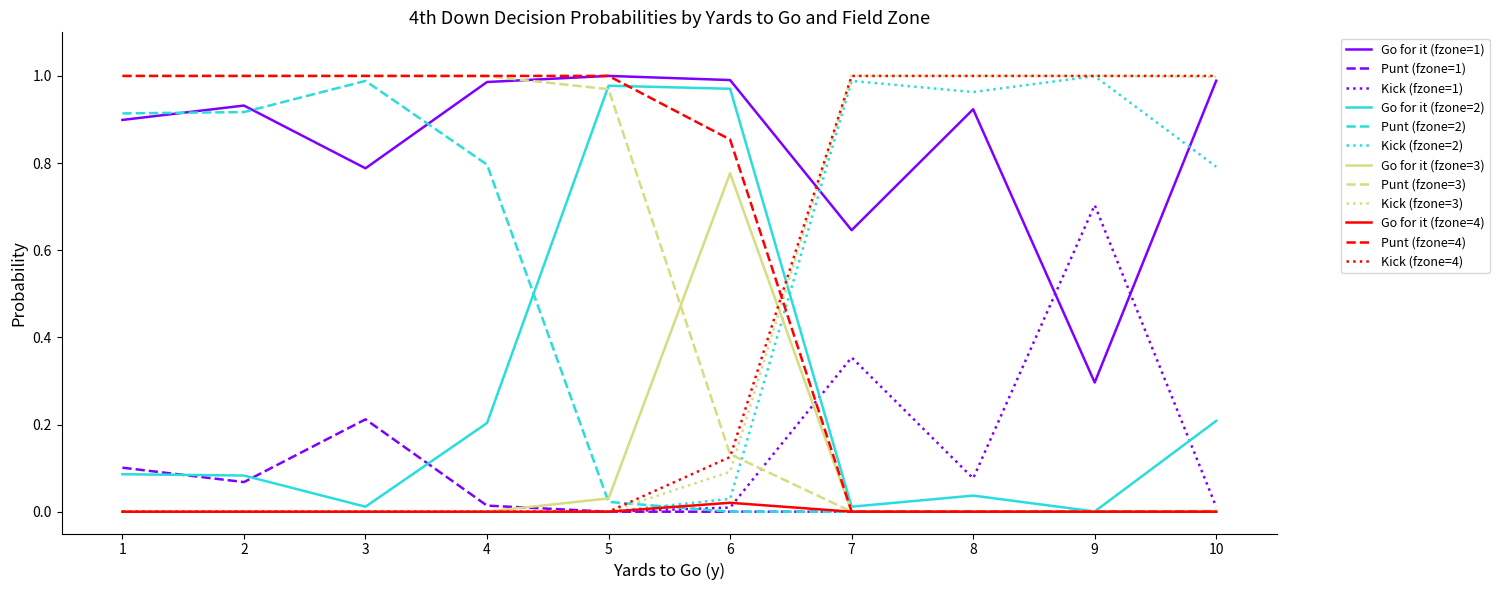

Which series has the largest total across all categories?

Go for it (fzone=1)